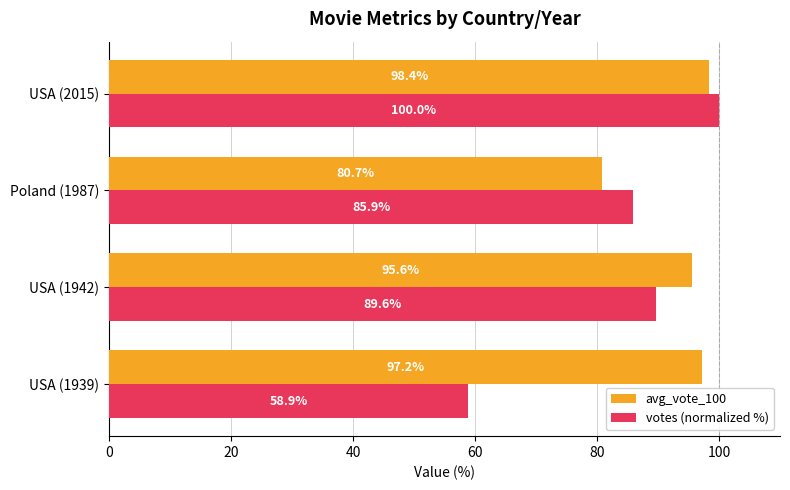

How many data points in votes (normalized %) are less than 89?

2